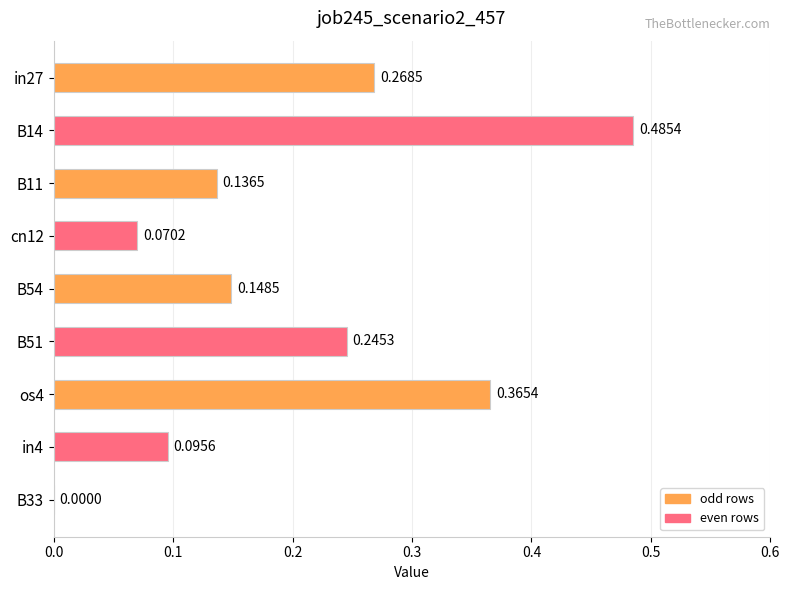

At which label is the value closest to 0?

B33